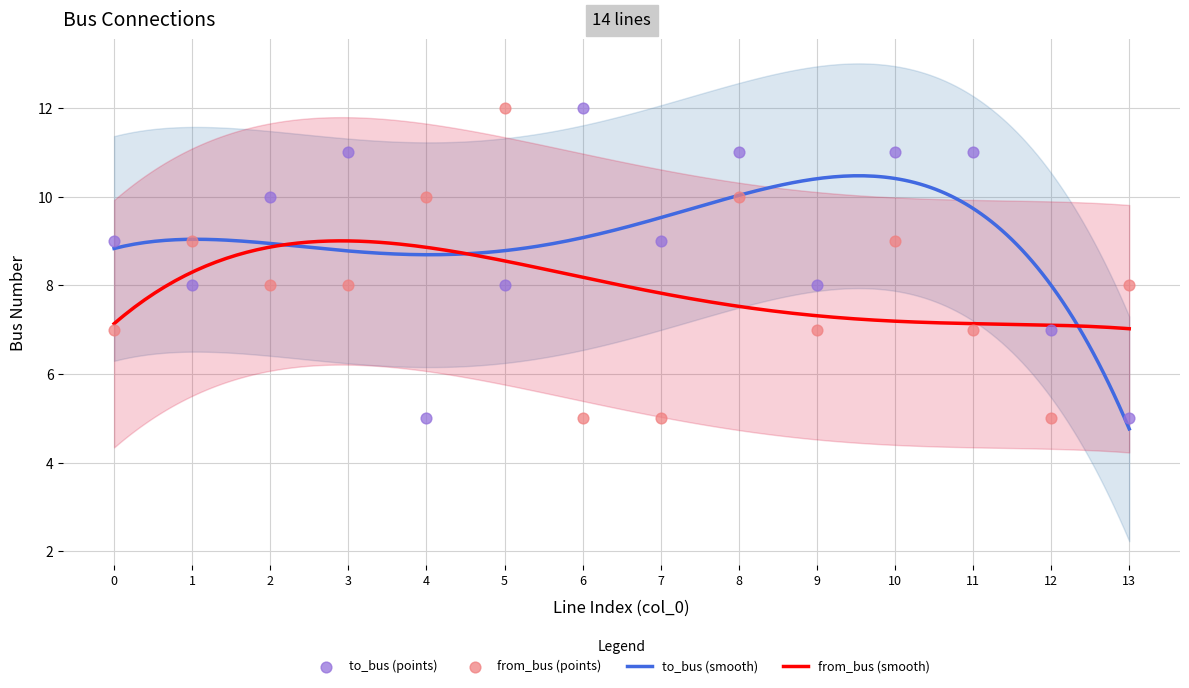

Is the value of to_bus at 4 greater than the value of from_bus at 11?

No